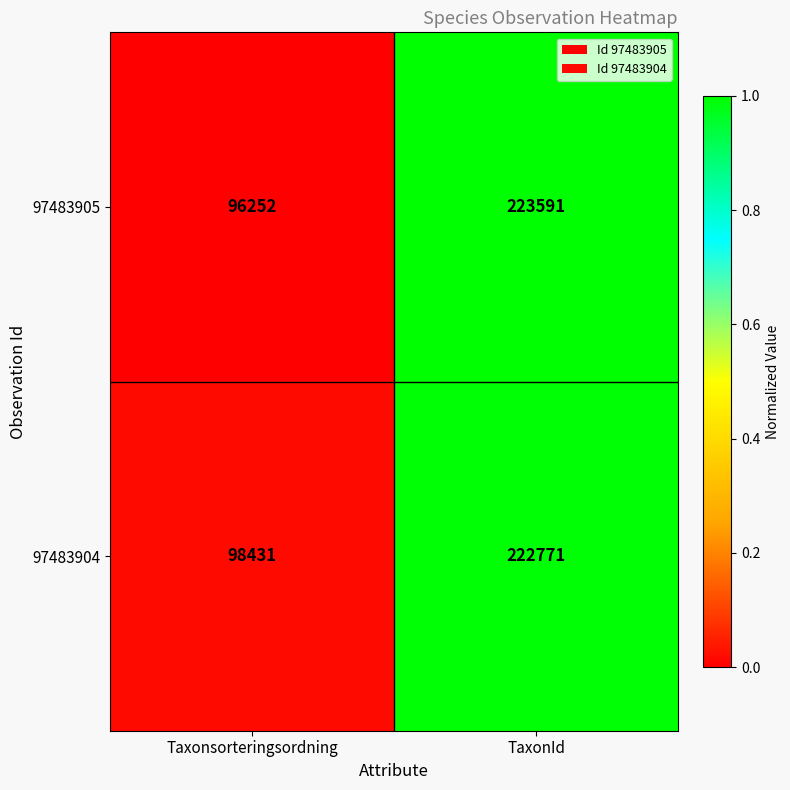

What is the difference between the 97483904 values at Taxonsorteringsordning and TaxonId?

124340